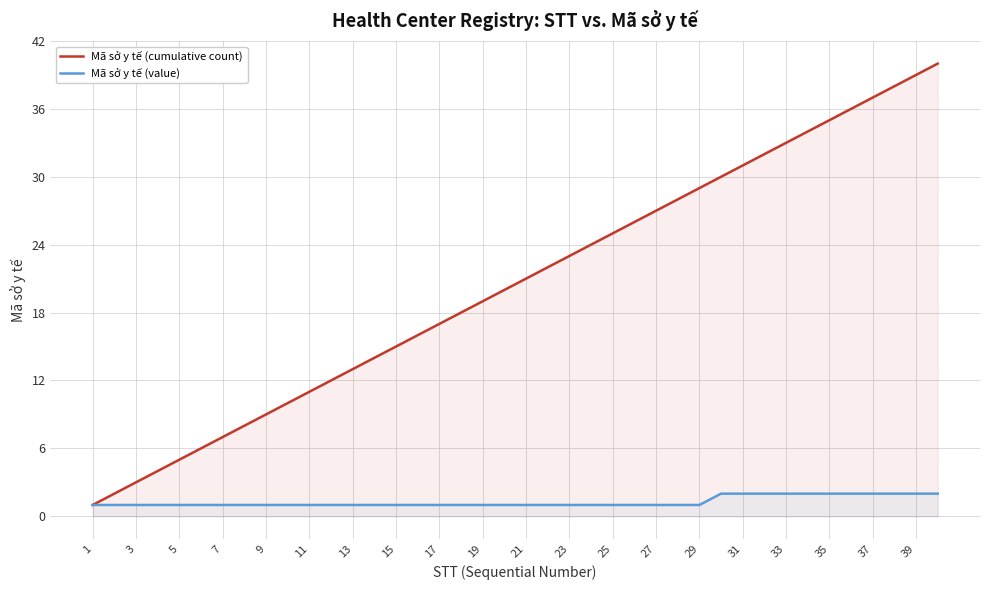

What is the value of the Mã sở y tế (cumulative count) point at the 12th from the left?

12